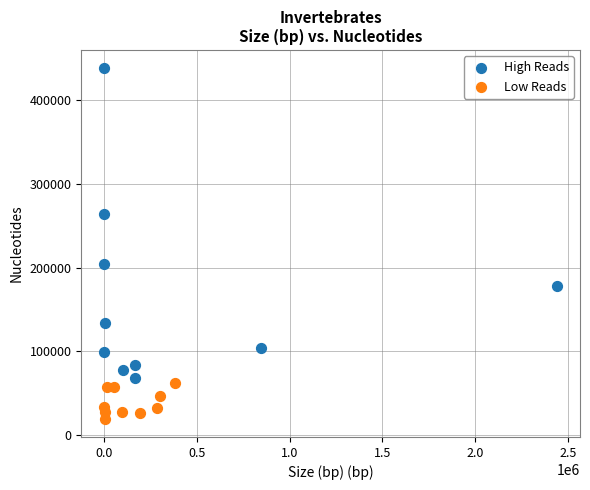

Which series has the widest spread of Y values?

High Reads